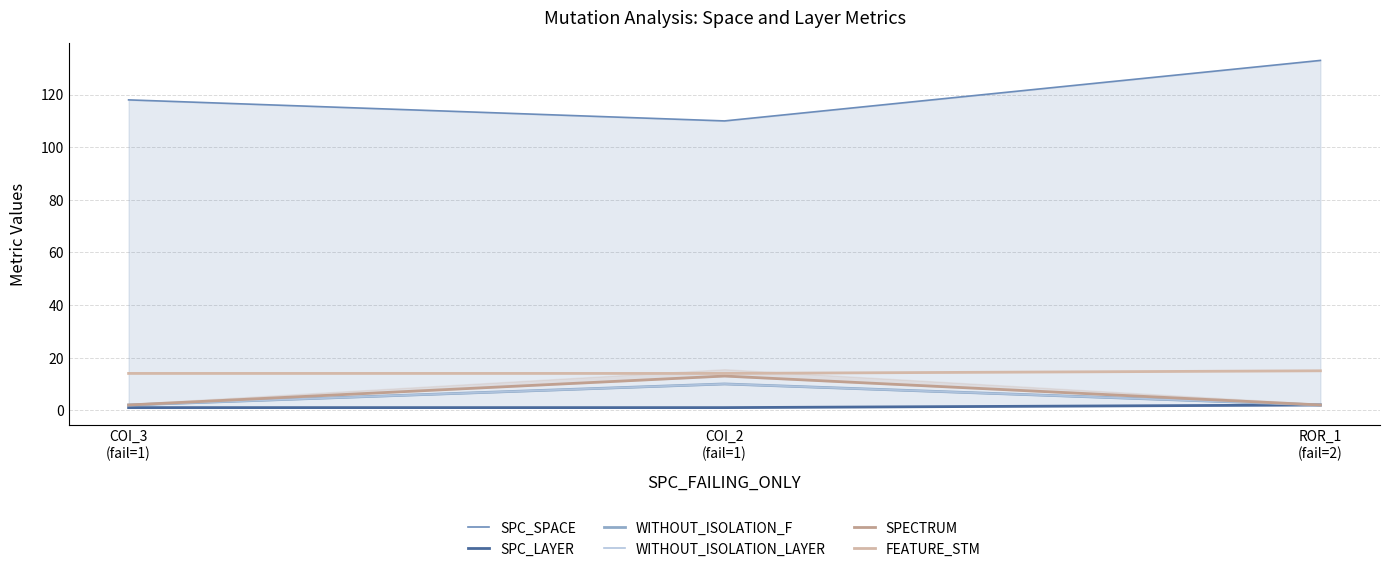

Which series has the widest spread of values?

SPC_SPACE